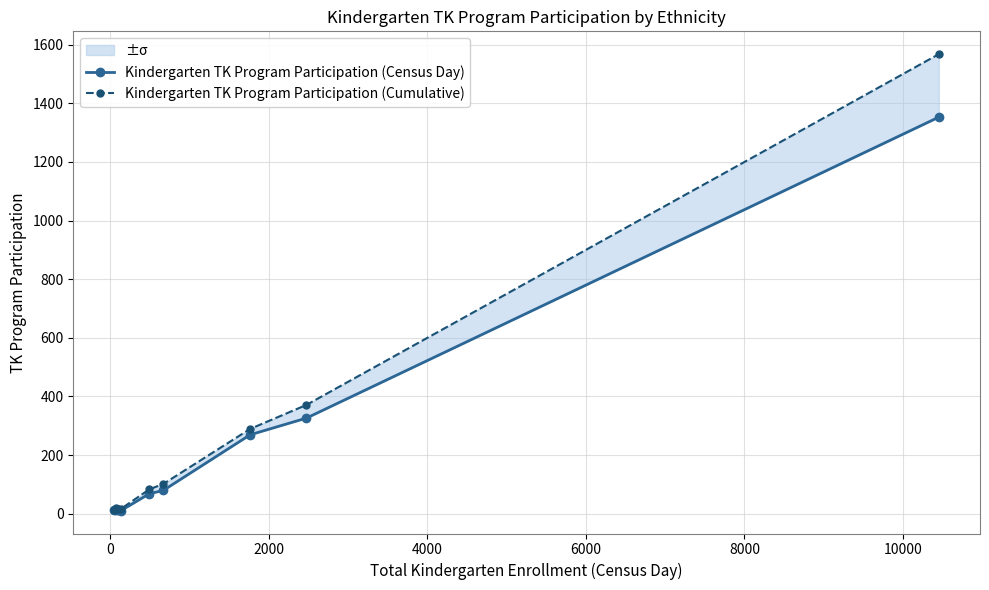

At 6000, list the series in order from largest to smallest.

Kindergarten TK Program Participation (Cumulative), Kindergarten TK Program Participation (Census Day)